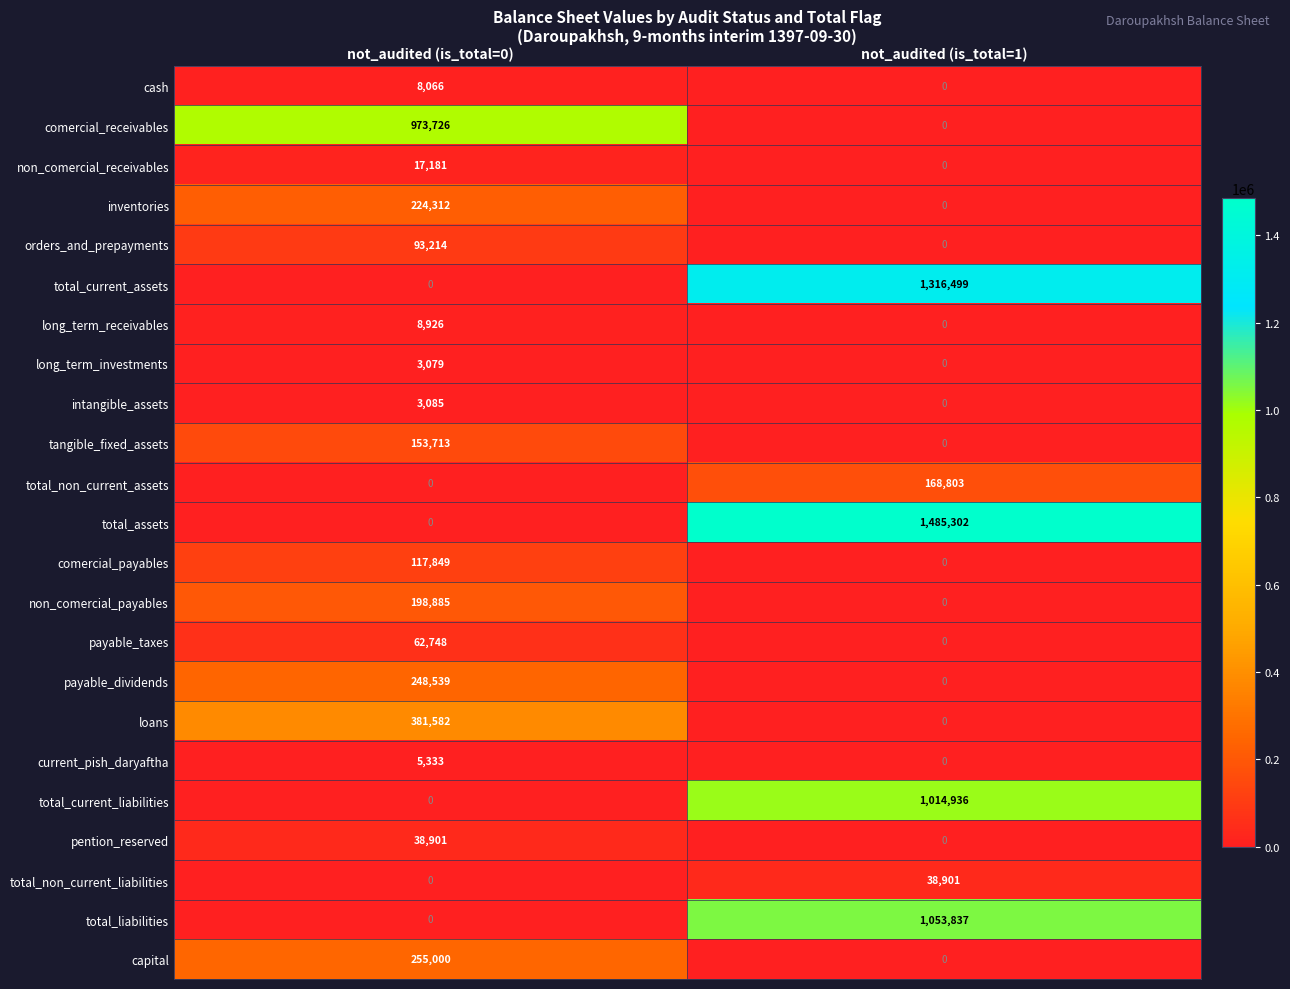

The value of total_non_current_assets at not_audited (is_total=0) is 0. True or false?

True